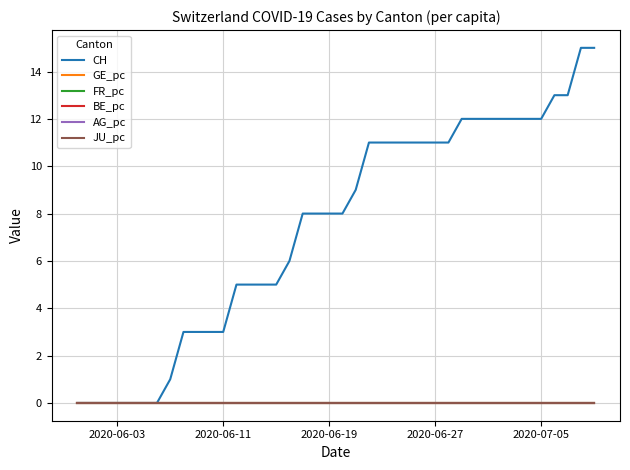

At how many categories does at least one series exceed 13?

2